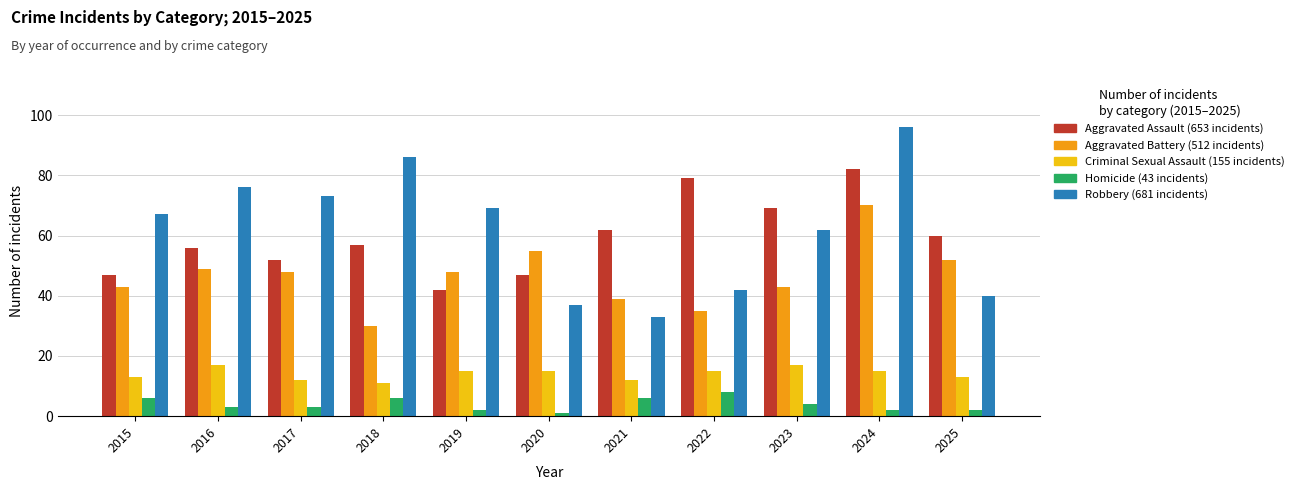

Which label corresponds to the largest value in the chart?

2024